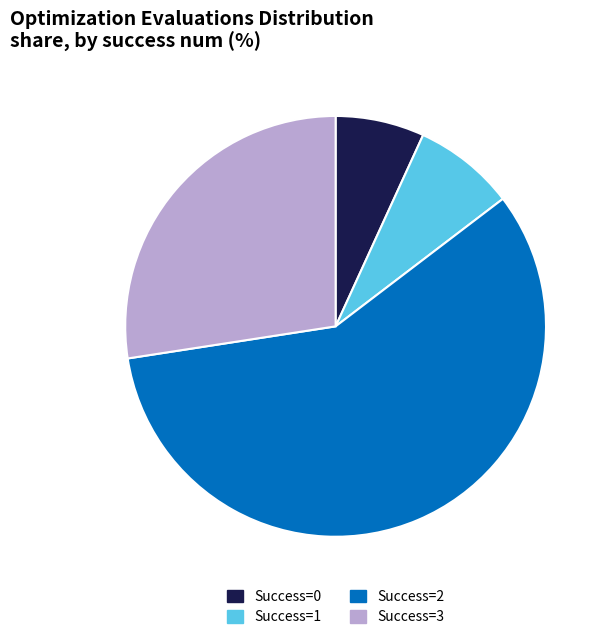

How many segments does this pie chart have?

4